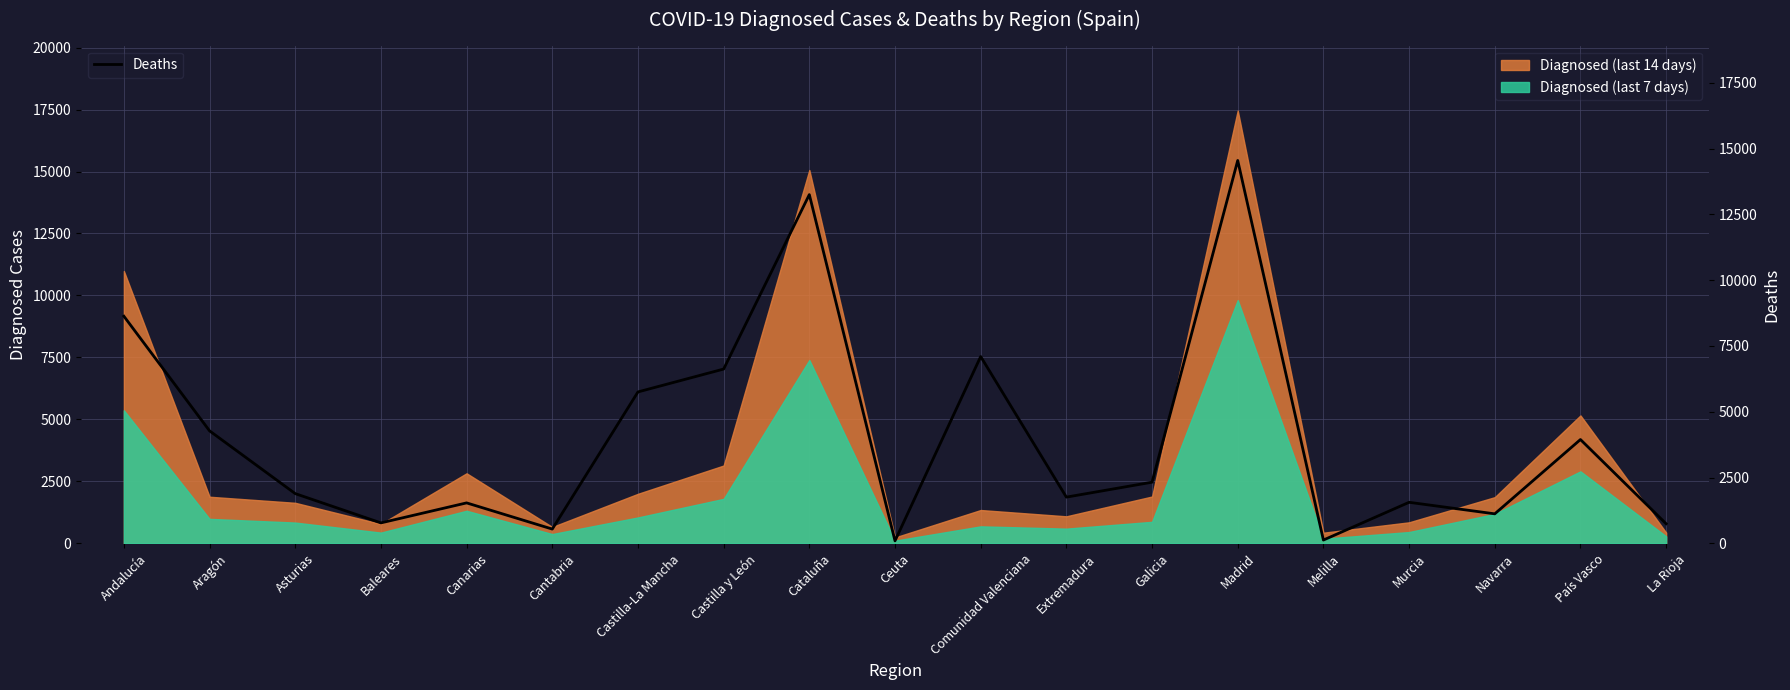

How many data points are above 1889?

9